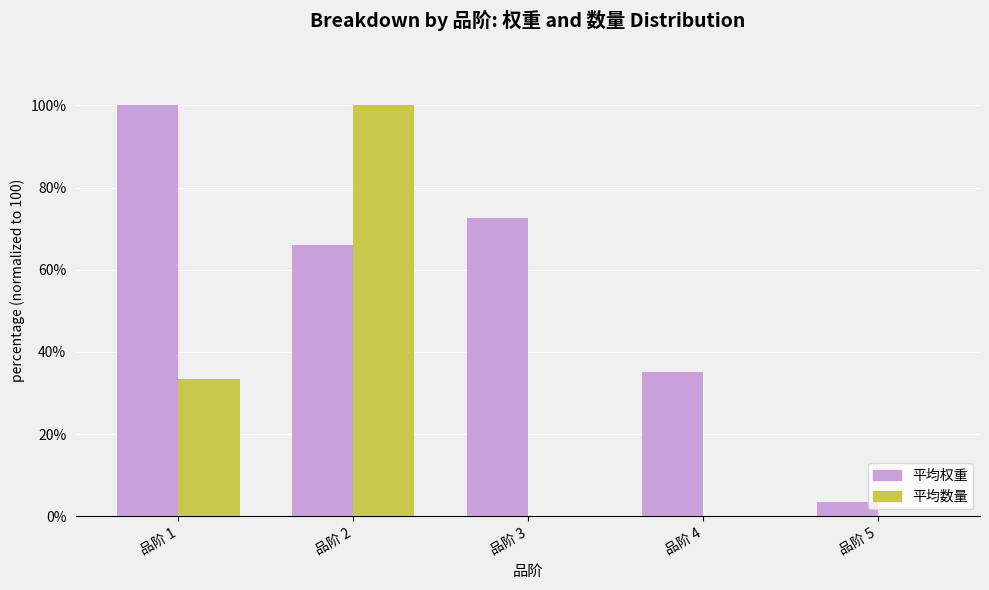

What is the spread (max minus min) of values at 品阶 2?

33.9